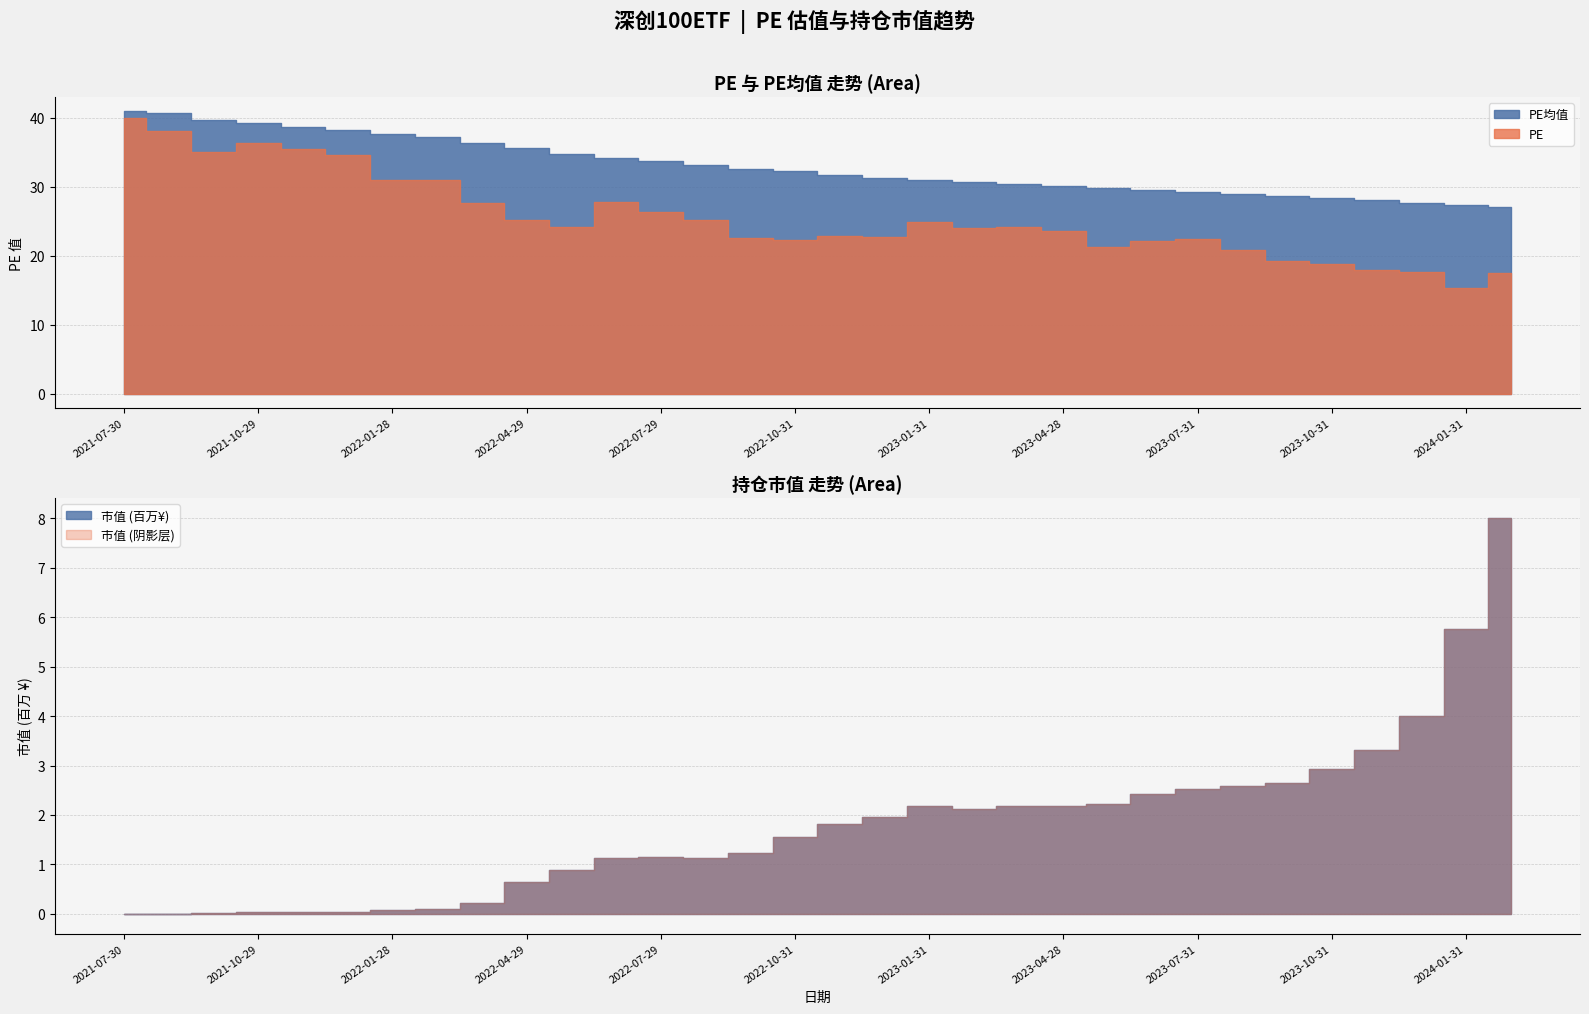

How many interior local peaks does the 市值 series have?

2